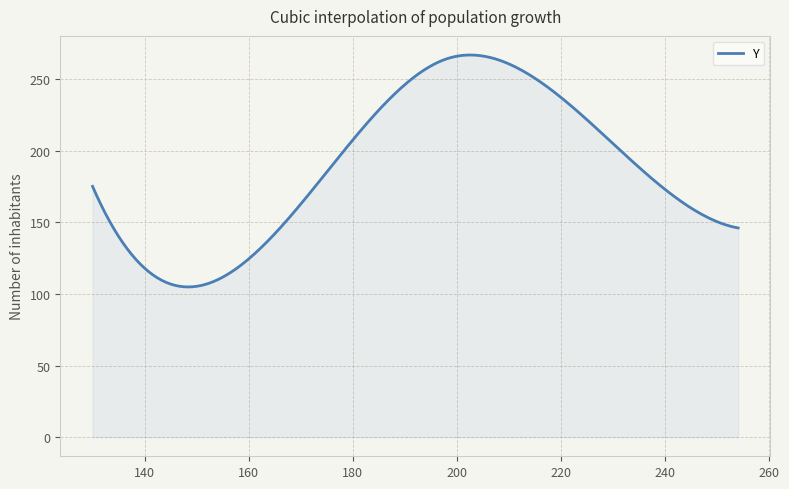

What is the maximum value shown in the chart?

266.7